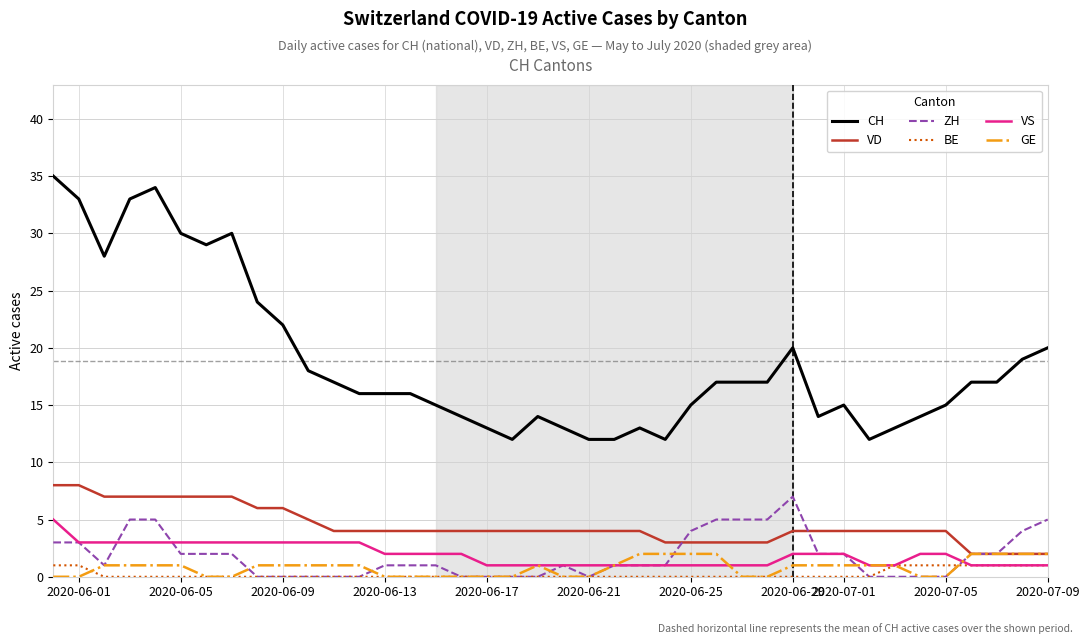

Which series has the widest spread of values?

CH